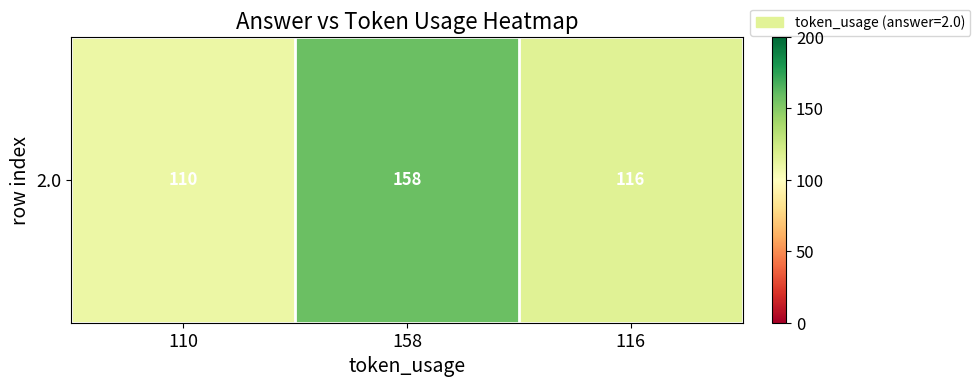

Reading left to right, extract all data points from this chart.

110=110	158=158	116=116